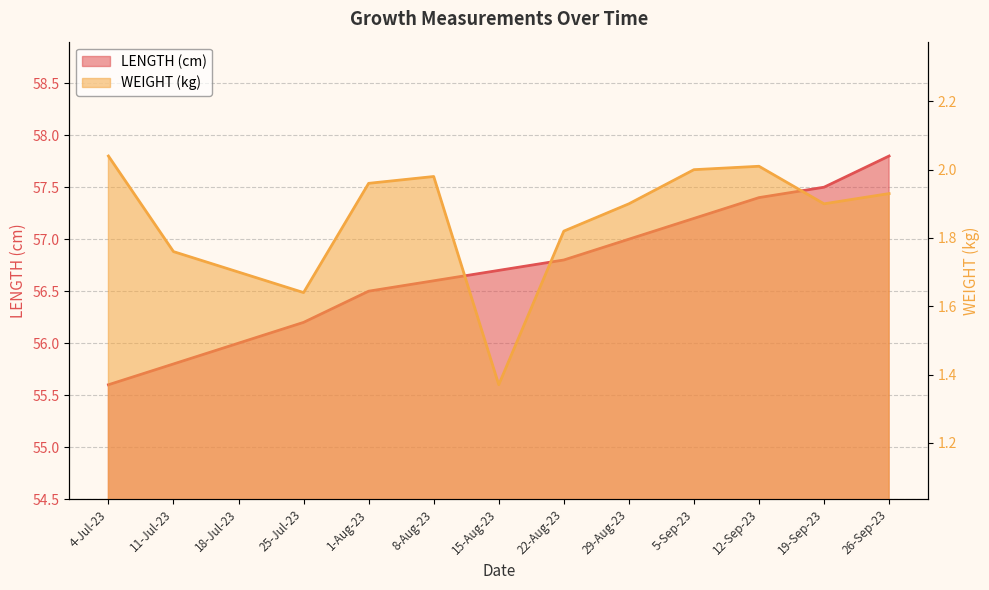

At which label does LENGTH (cm) reach its minimum?

4-Jul-23